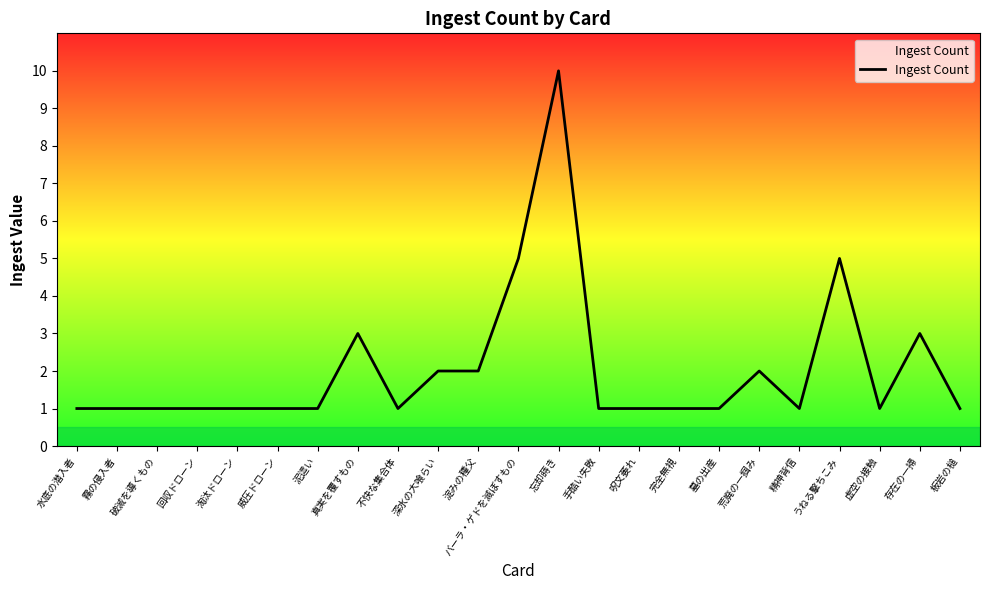

True or false: the data shows 2 at 深水の大喰らい.

True